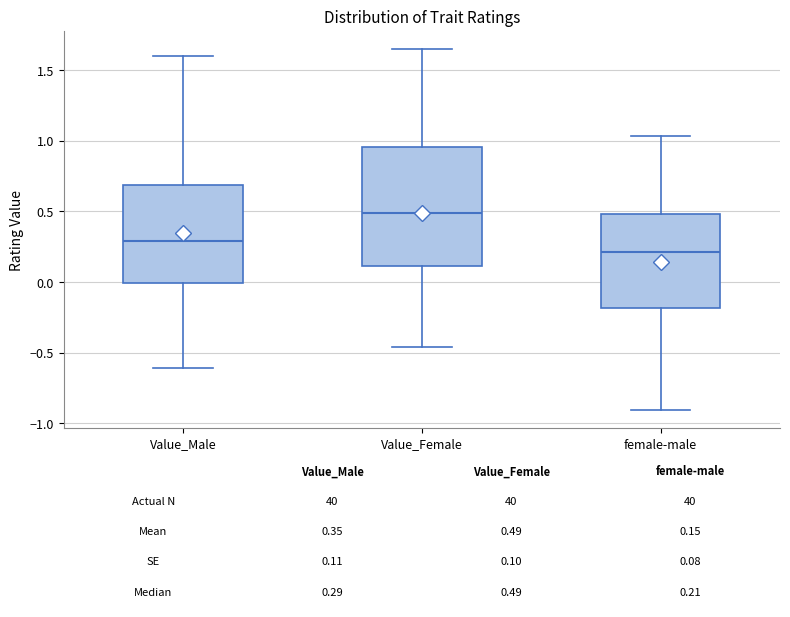

Which box is the tallest, from its lower edge to its upper edge?

Value_Female